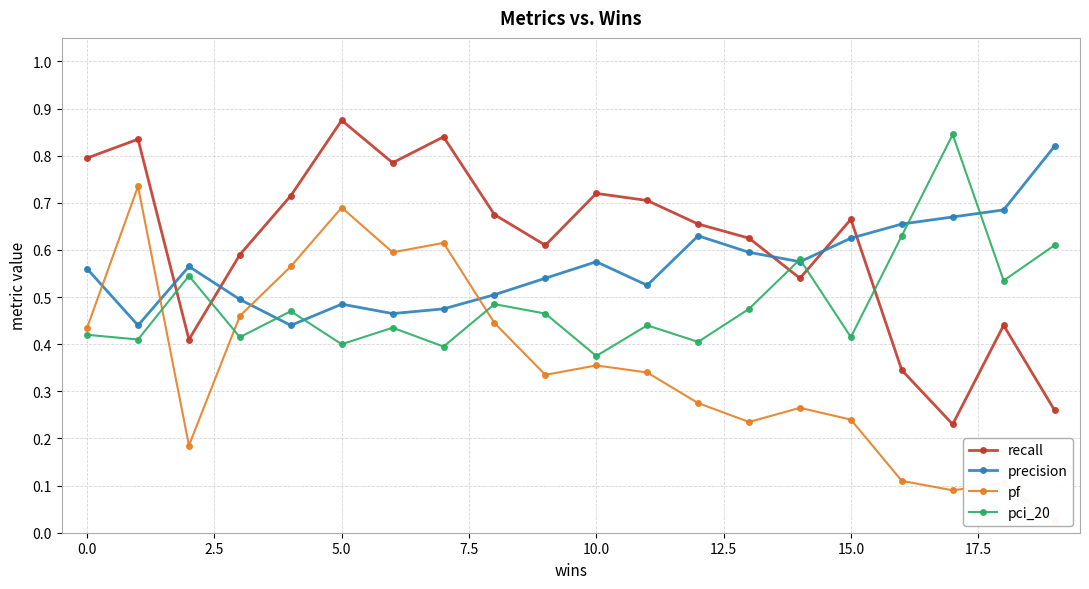

How many precision values are between 0 and 1?

20